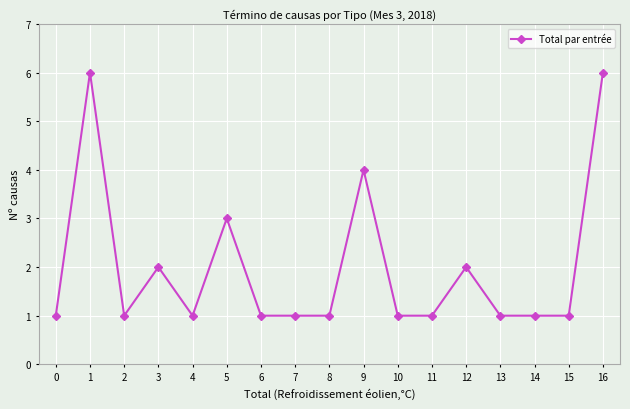

How many categories are shown in the chart?

17